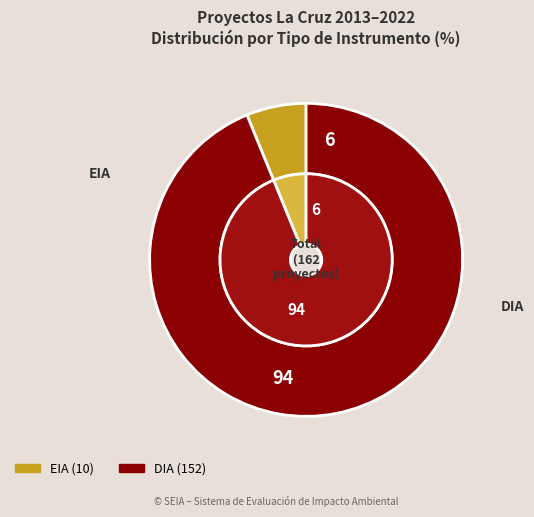

Combined, what portion of the pie is DIA and EIA?

100.0%